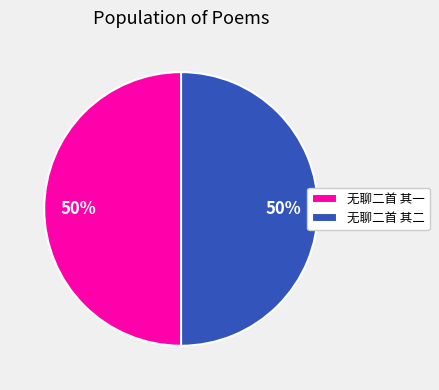

How many segments does this pie chart have?

2